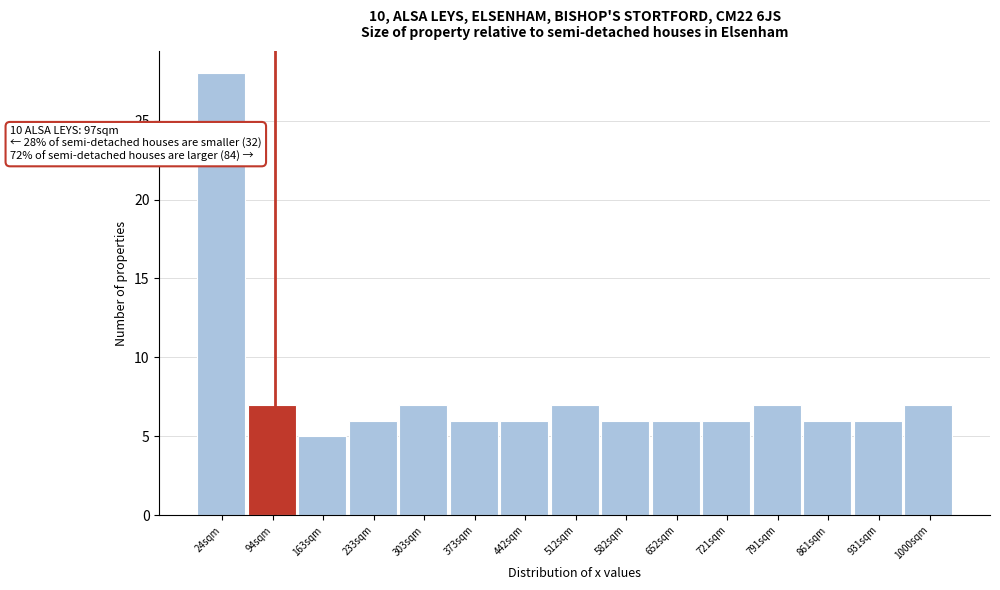

Over which range of the x-axis is the bar tallest?

-10 to 60